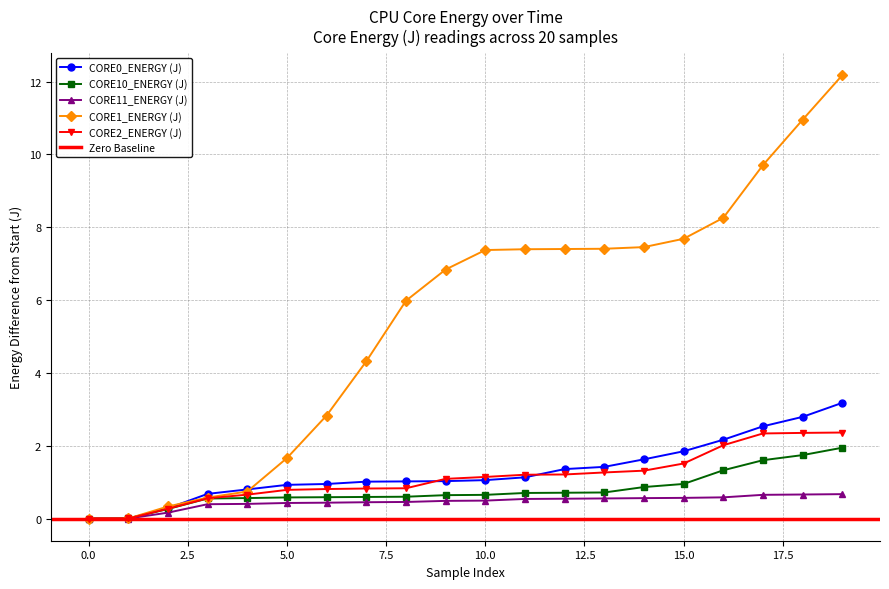

Between which two adjacent categories do CORE0_ENERGY (J) and CORE2_ENERGY (J) first intersect?

1 and 2